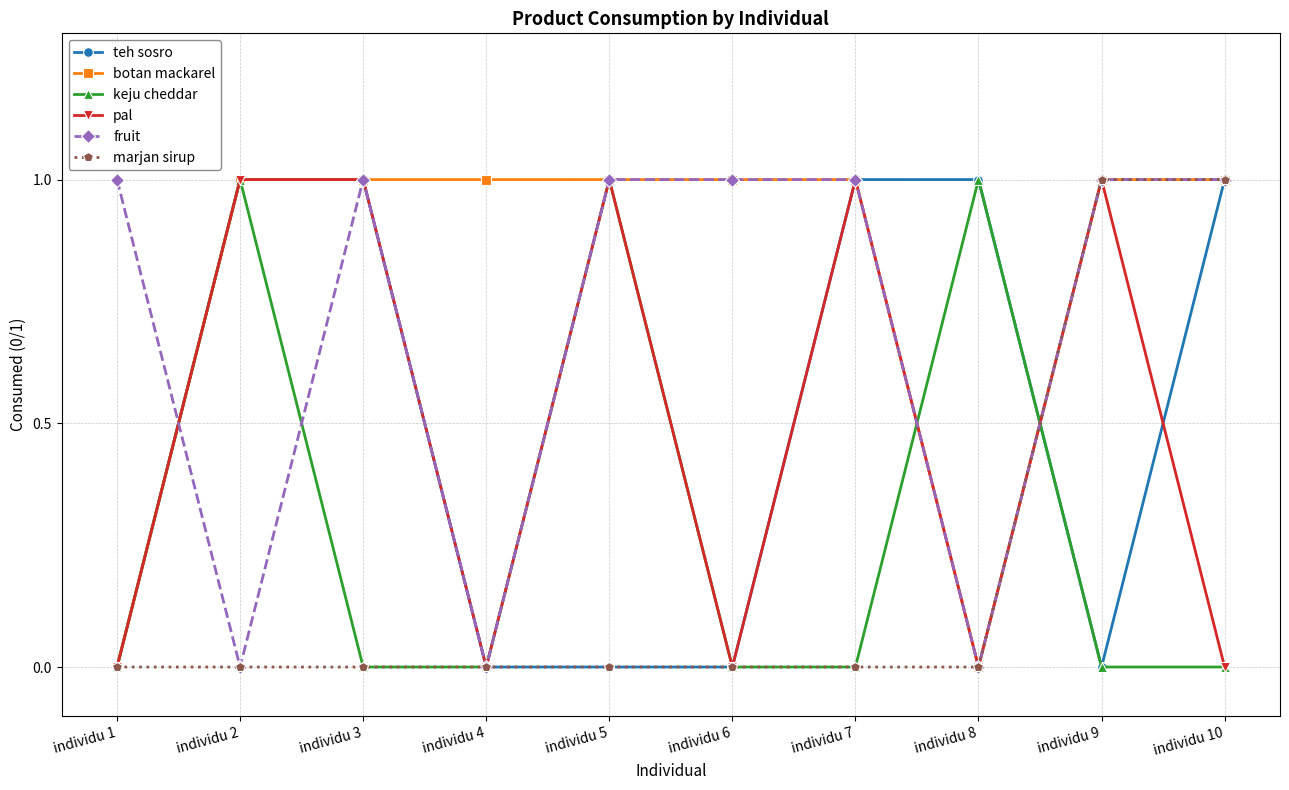

Reading left to right, list all the values displayed in this chart.

teh sosro: individu 1=0	individu 2=1	individu 3=1	individu 4=0	individu 5=0	individu 6=0	individu 7=1	individu 8=1	individu 9=0	individu 10=1
botan mackarel: individu 1=0	individu 2=1	individu 3=1	individu 4=1	individu 5=1	individu 6=1	individu 7=1	individu 8=0	individu 9=1	individu 10=1
keju cheddar: individu 1=0	individu 2=1	individu 3=0	individu 4=0	individu 5=1	individu 6=0	individu 7=0	individu 8=1	individu 9=0	individu 10=0
pal: individu 1=0	individu 2=1	individu 3=1	individu 4=0	individu 5=1	individu 6=0	individu 7=1	individu 8=0	individu 9=1	individu 10=0
fruit: individu 1=1	individu 2=0	individu 3=1	individu 4=0	individu 5=1	individu 6=1	individu 7=1	individu 8=0	individu 9=1	individu 10=1
marjan sirup: individu 1=0	individu 2=0	individu 3=0	individu 4=0	individu 5=0	individu 6=0	individu 7=0	individu 8=0	individu 9=1	individu 10=1